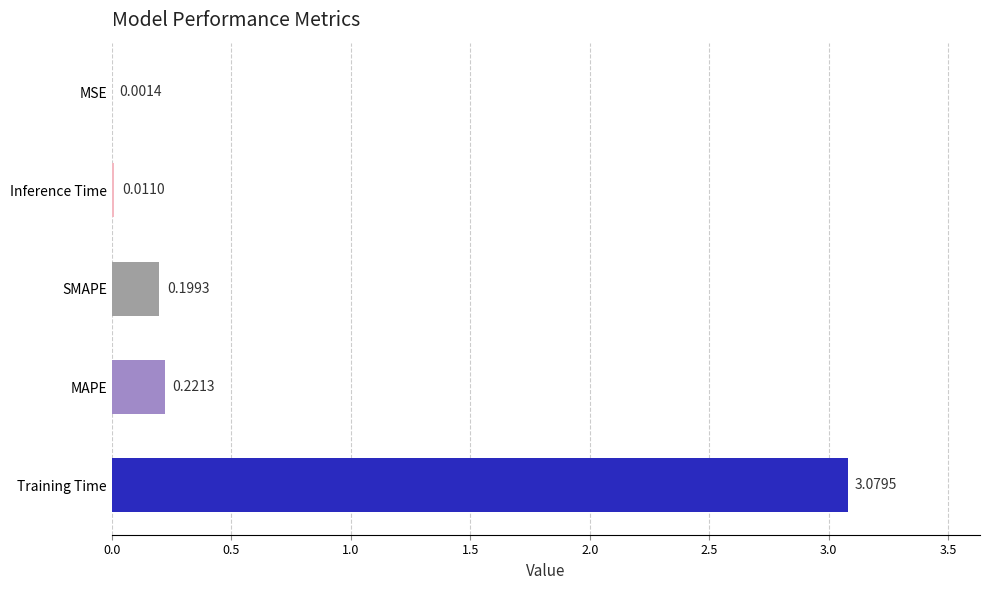

What is the change in value from Training Time to MAPE?

-2.9